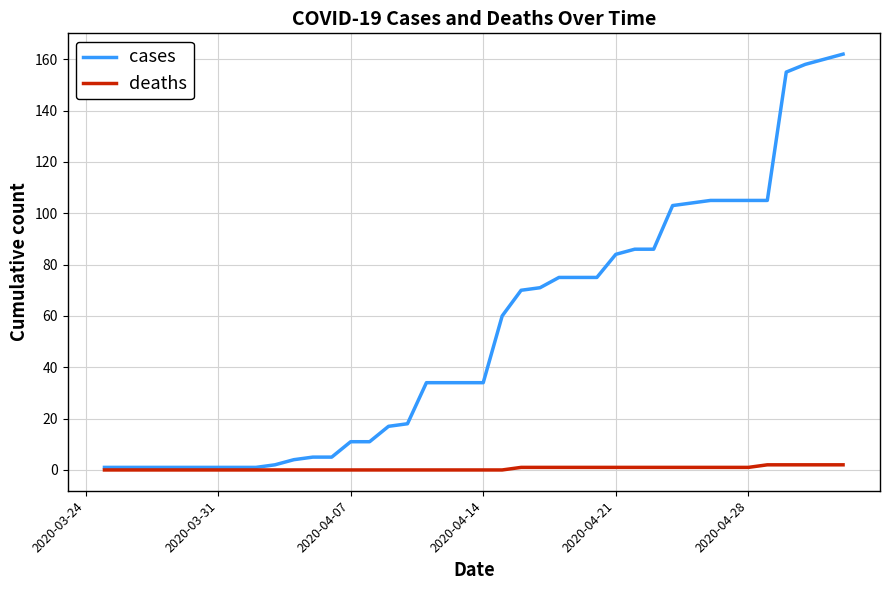

What is the sum of all deaths values?

23